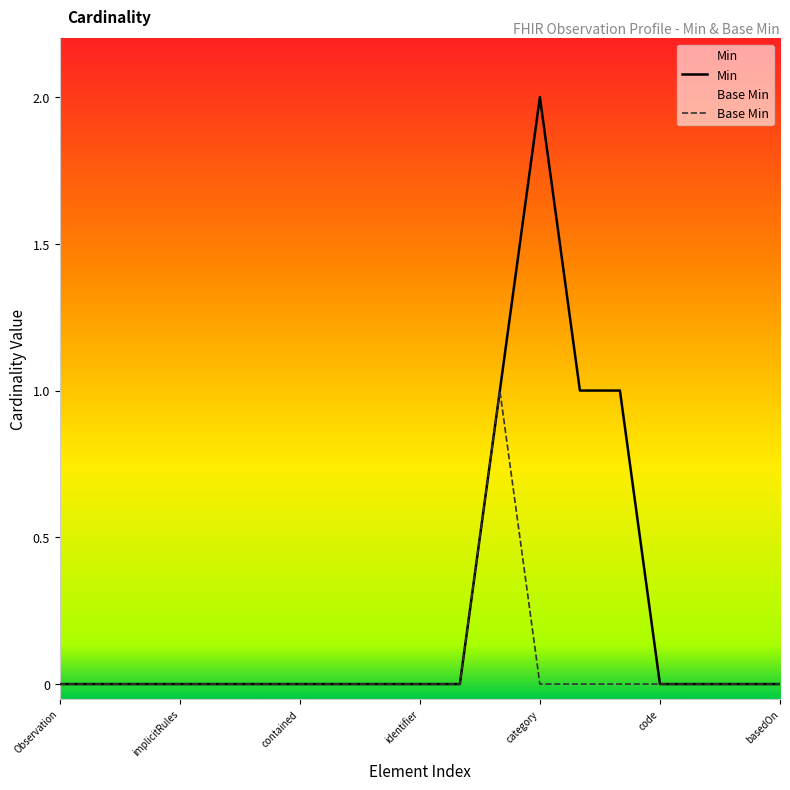

Is this an area chart (filled region under the line)?

No